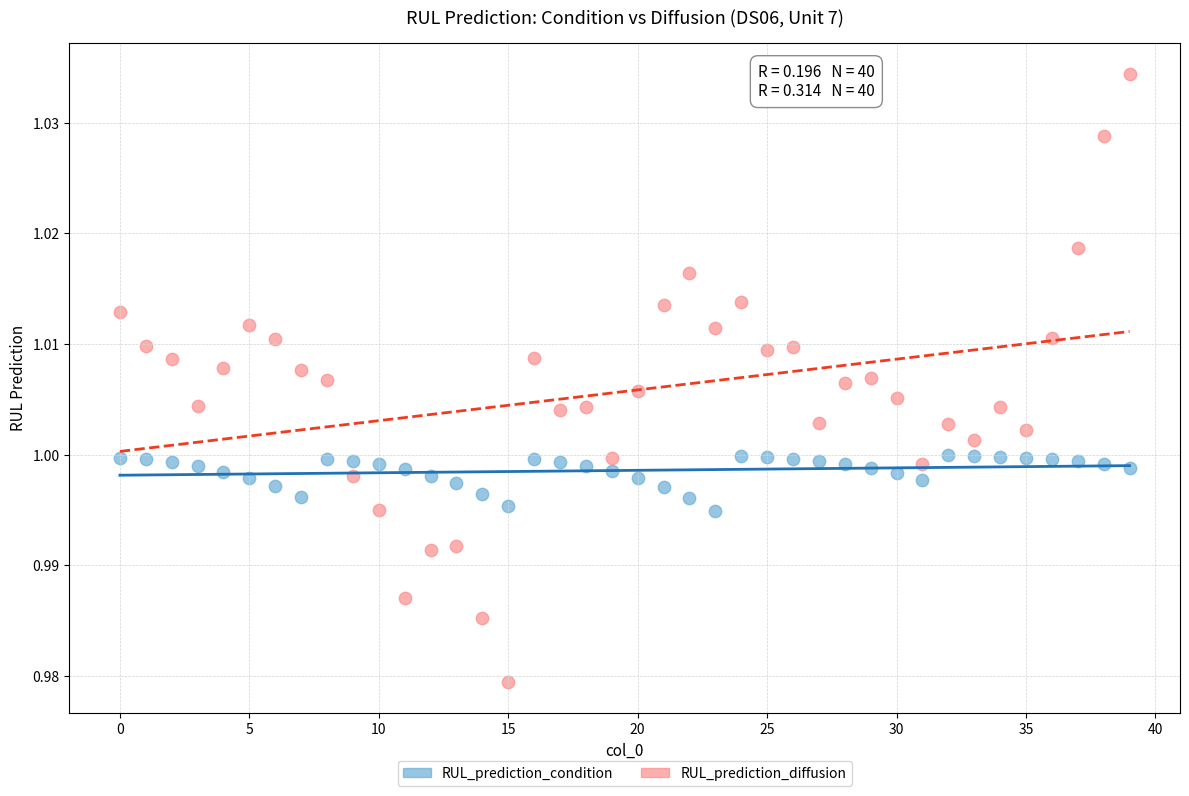

Which series contains the highest Y value?

RUL_prediction_diffusion